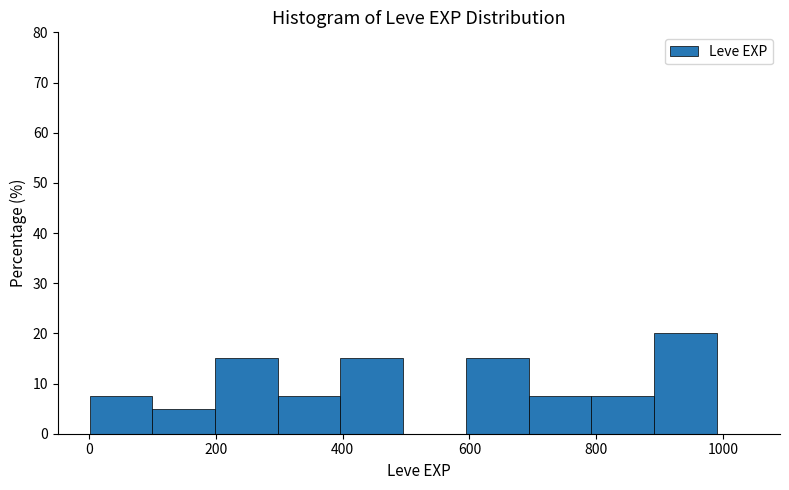

Which range on the x-axis has the tallest bar?

900 to 1000